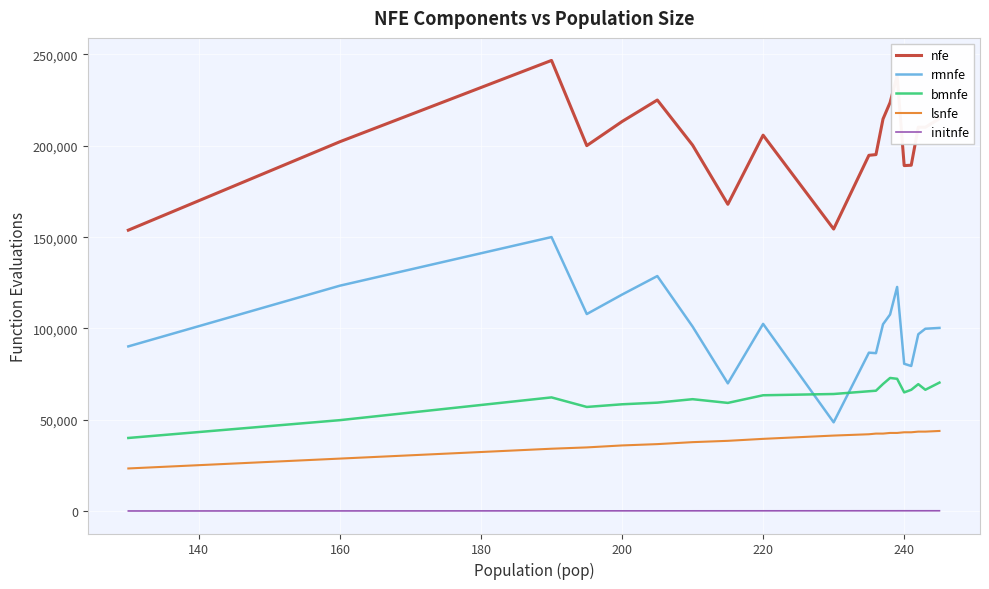

Rank the series by their maximum value, from highest to lowest.

nfe, rmnfe, bmnfe, lsnfe, initnfe